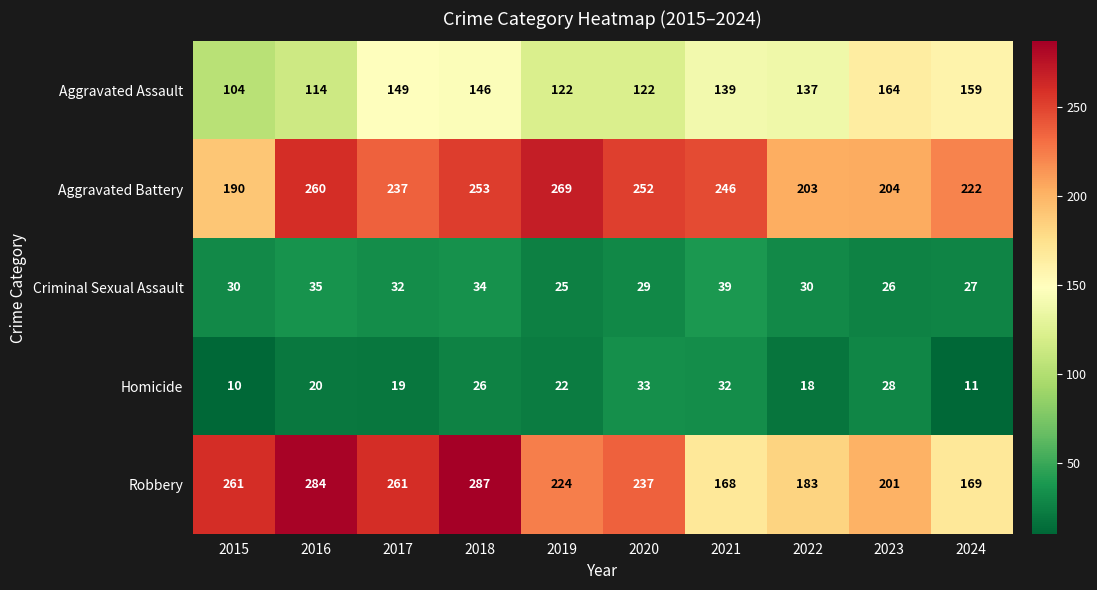

Which series changed the most between 2022 and 2024?

Aggravated Assault